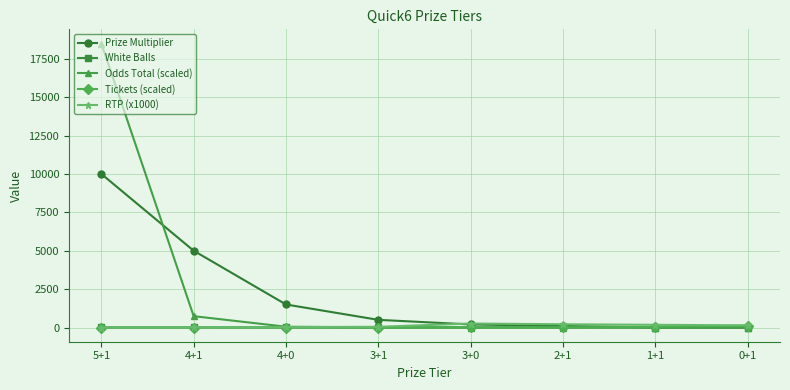

What is the spread (max minus min) of values at 2+1?

211.0